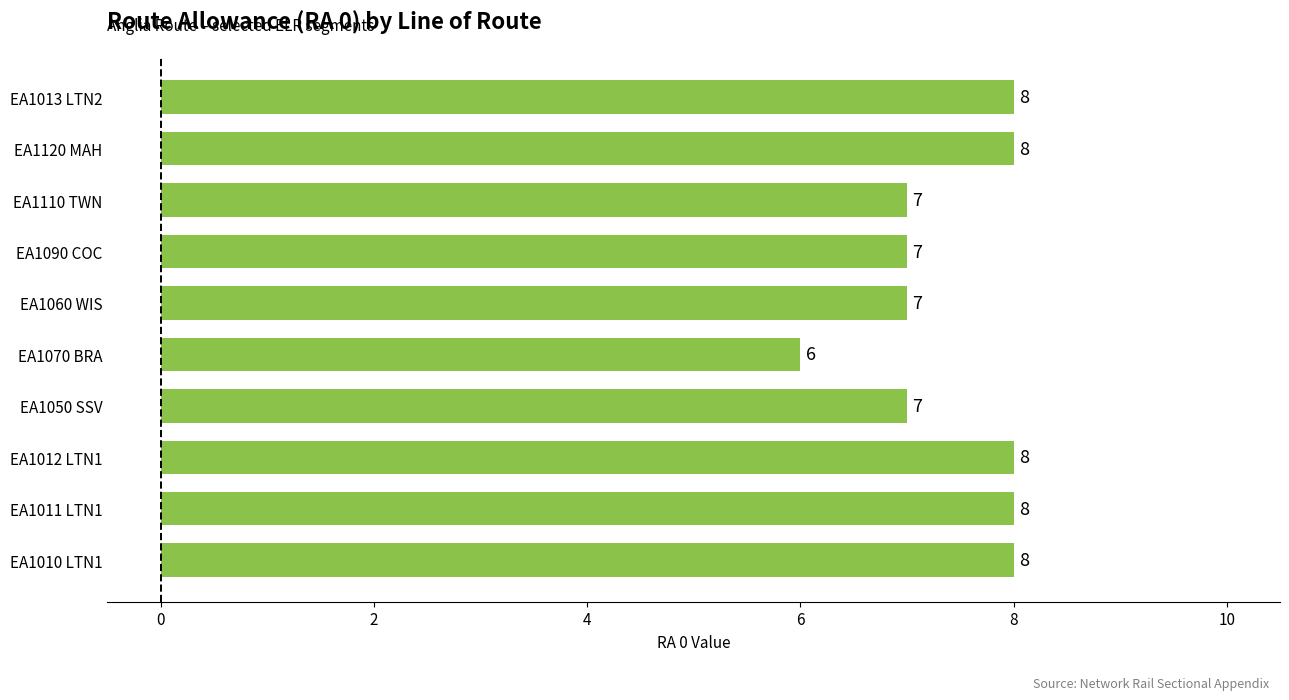

The value at EA1013 LTN2 is 8. True or false?

True